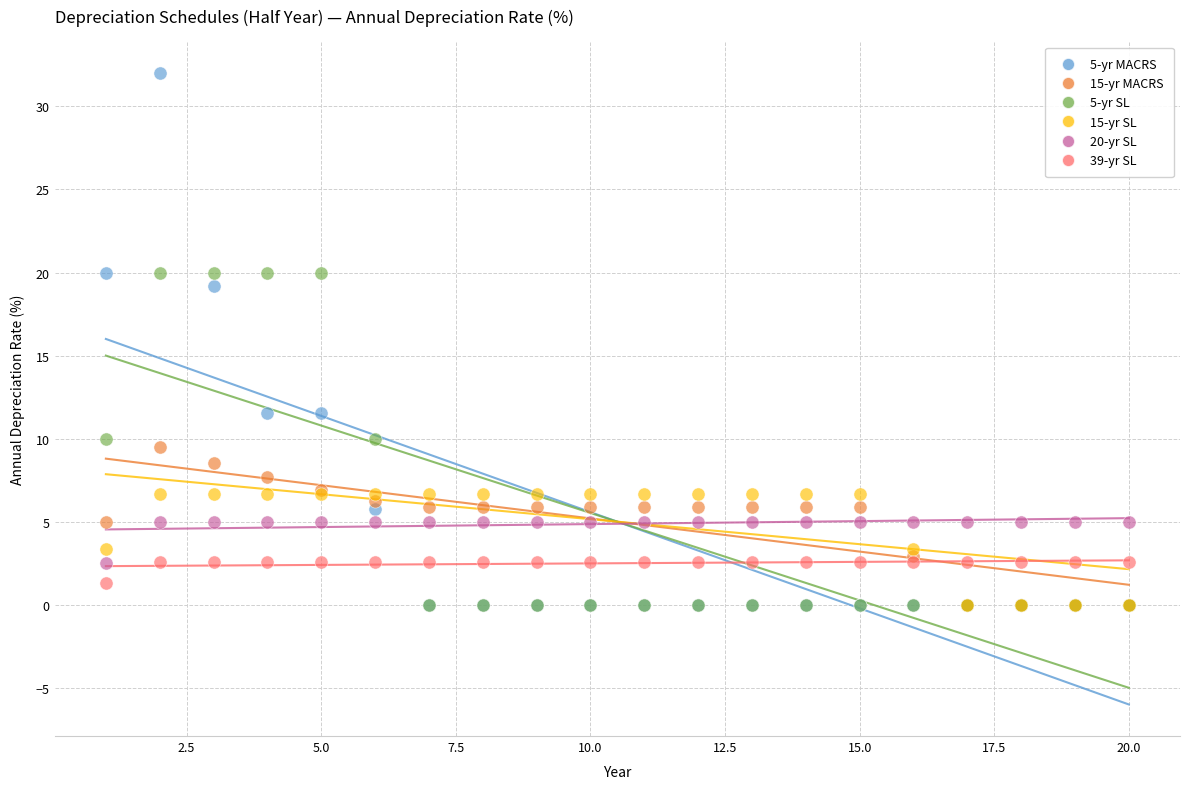

Across all series, what Y value is closest to 16?

19.2